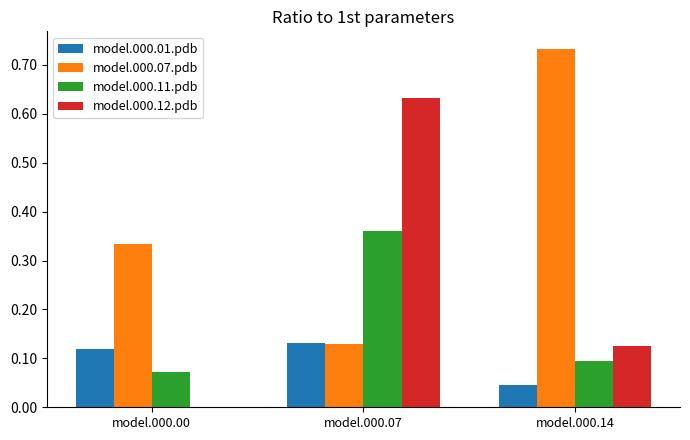

What are all the series names shown in the legend?

model.000.01.pdb, model.000.07.pdb, model.000.11.pdb, model.000.12.pdb